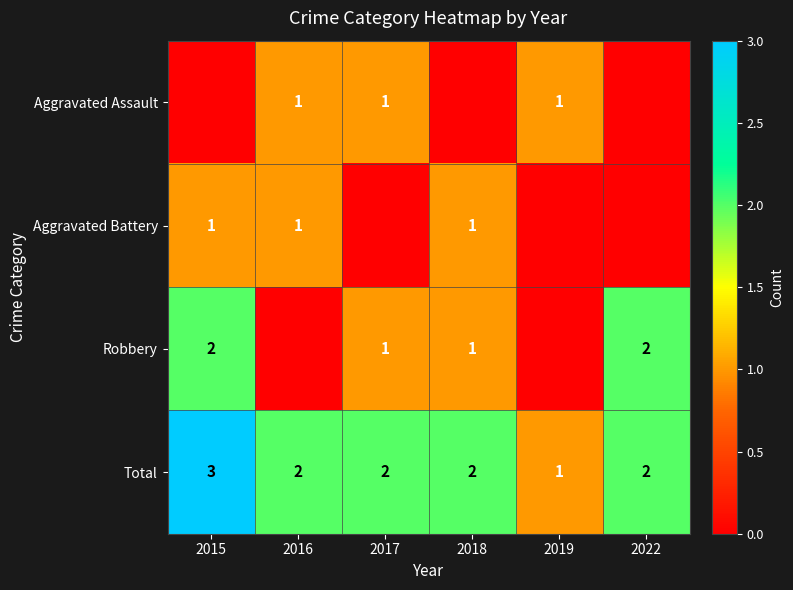

The value of Total at 2017 is 3. True or false?

False